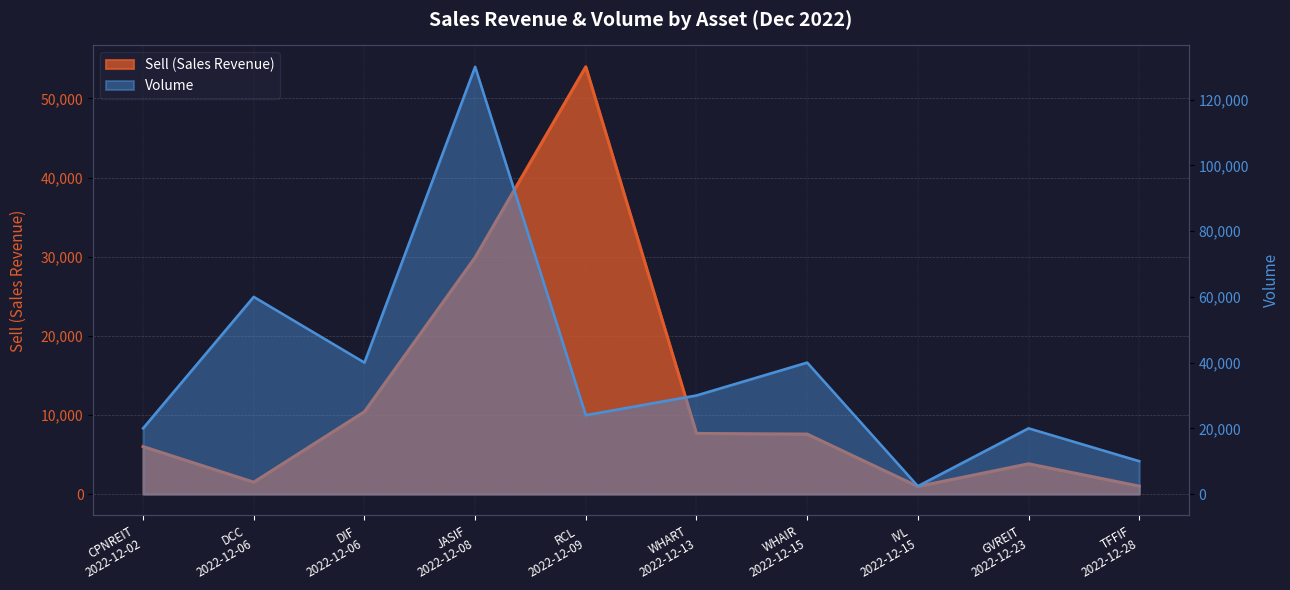

What is the difference between the Volume values at TFFIF
2022-12-28 and CPNREIT
2022-12-02?

10000